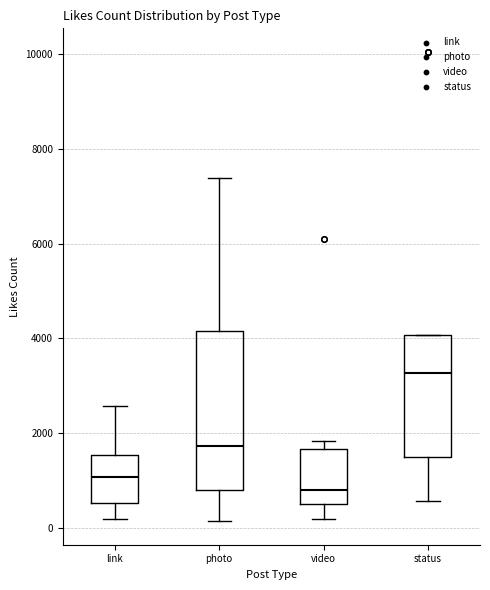

Which box's median line is the highest?

status